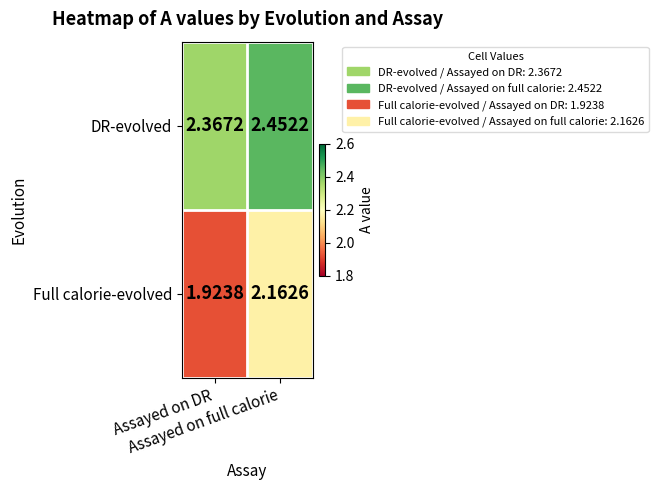

Rank the series by their maximum value, from lowest to highest.

Full calorie-evolved, DR-evolved